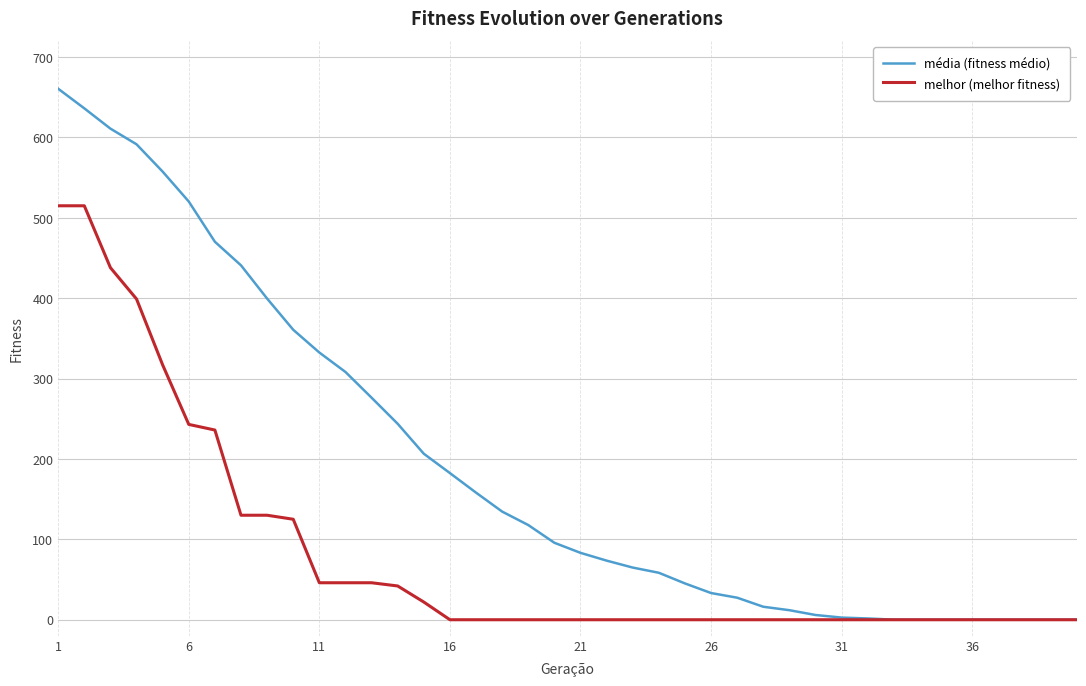

What is the greatest value displayed?

660.6